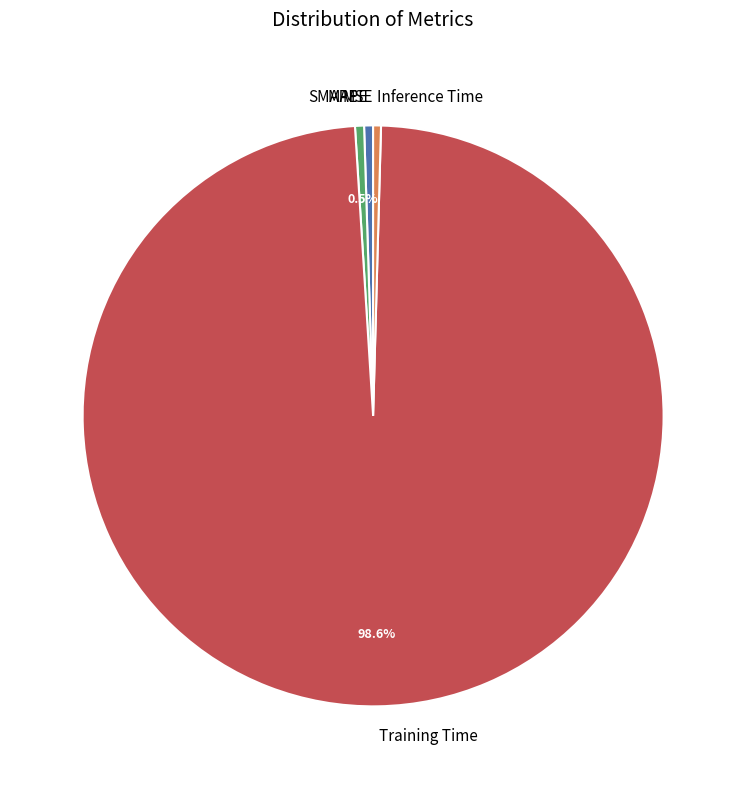

Combined, do Inference Time and Training Time account for over 50%?

Yes